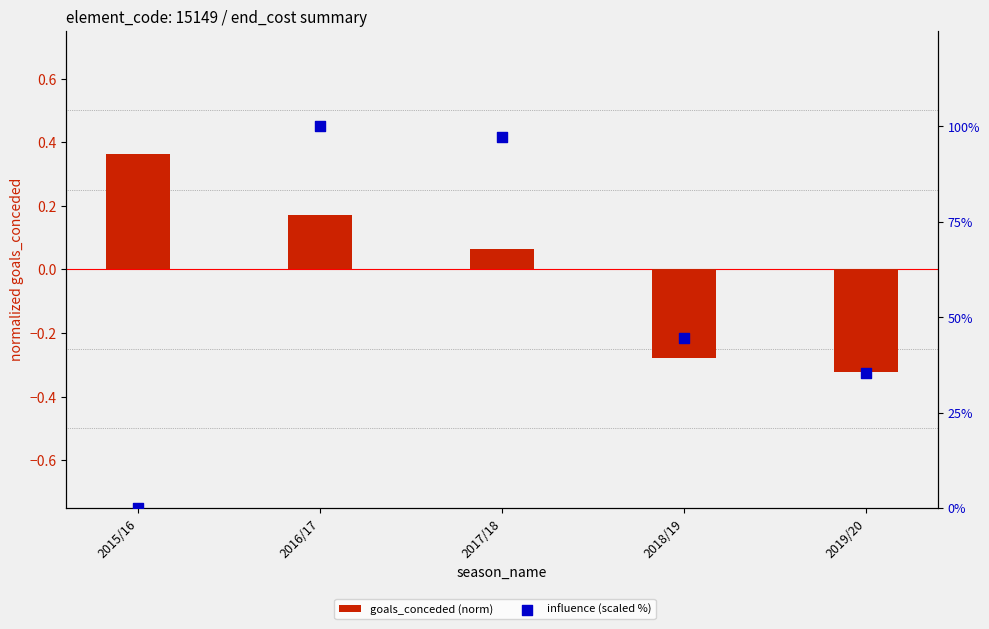

Is the value of goals_conceded (norm) at 2016/17 greater than the value of influence (scaled %) at 2017/18?

No